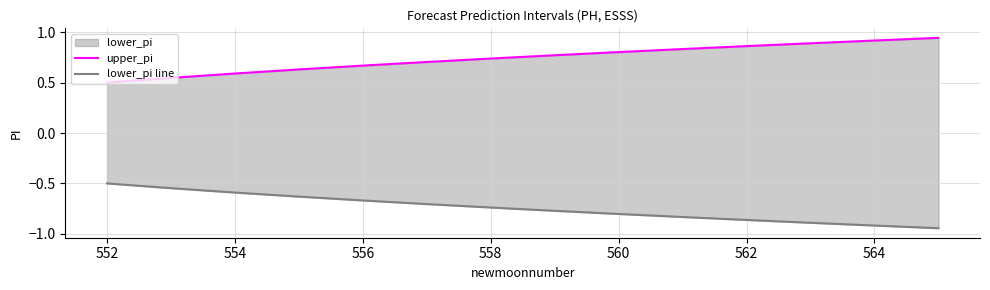

What is the sum of all upper_pi values?

10.4